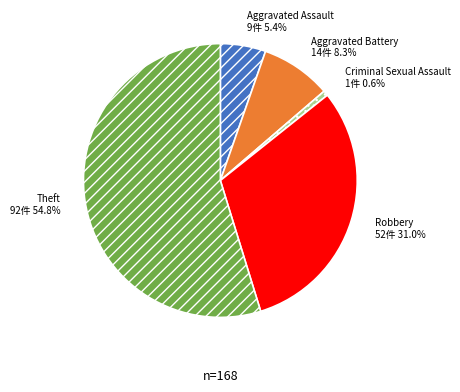

Does any single category account for the majority?

Yes